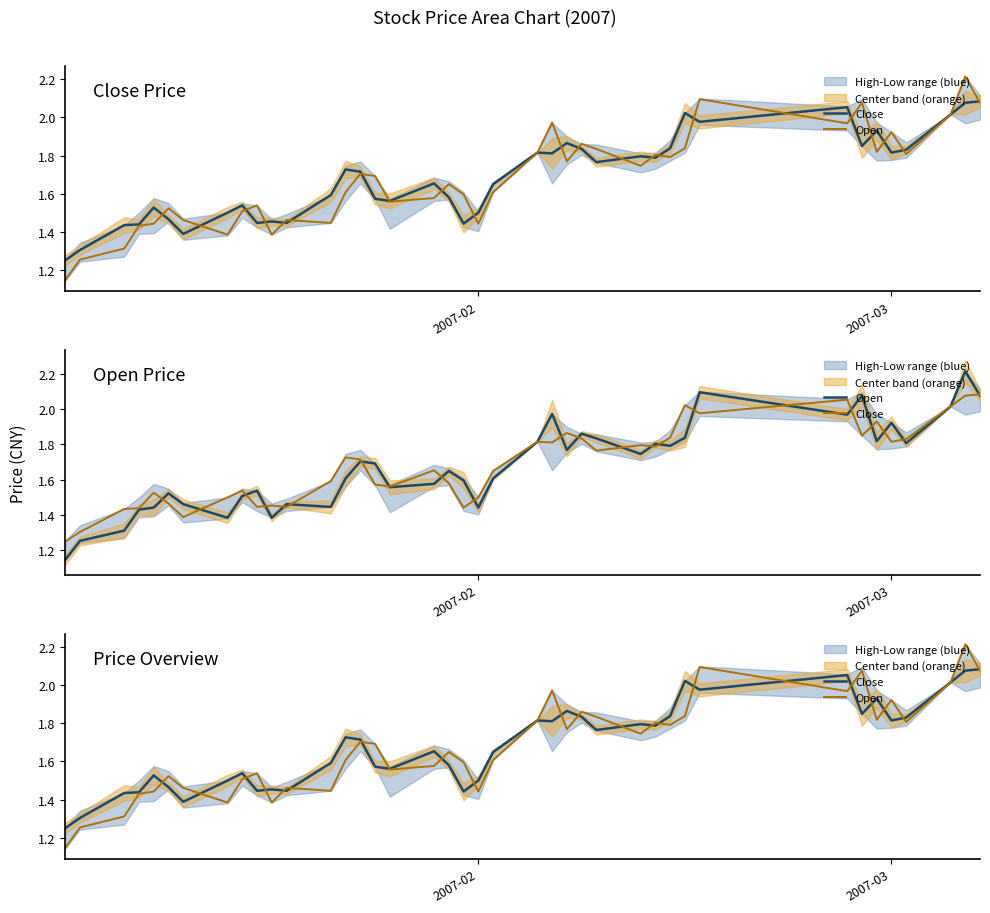

What is the lowest value of the Close series?

1.2